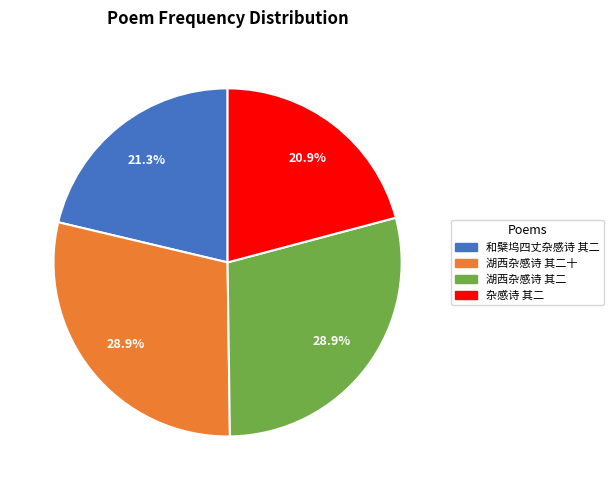

Does any single category account for the majority?

No